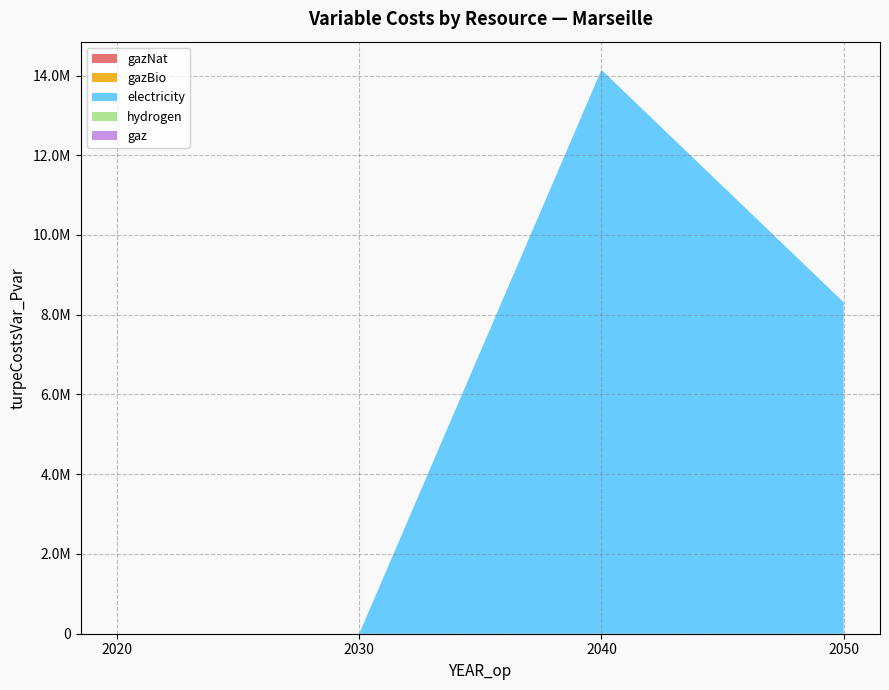

Reading right to left, list all the values displayed in this chart.

gazNat: 2050=0.0	2040=0.0	2030=0.0	2020=0.0
gazBio: 2050=0.0	2040=0.0	2030=0.0	2020=0.0
electricity: 2050=8311553.4	2040=14141490.1	2030=0.0	2020=0.0
hydrogen: 2050=0.0	2040=0.0	2030=0.0	2020=0.0
gaz: 2050=0.0	2040=0.0	2030=0.0	2020=0.0